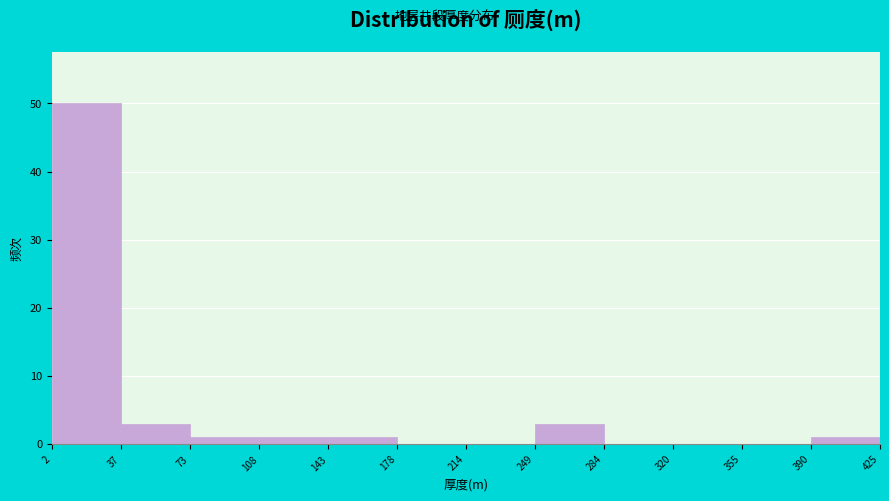

Over which range of the x-axis is the bar tallest?

2 to 37